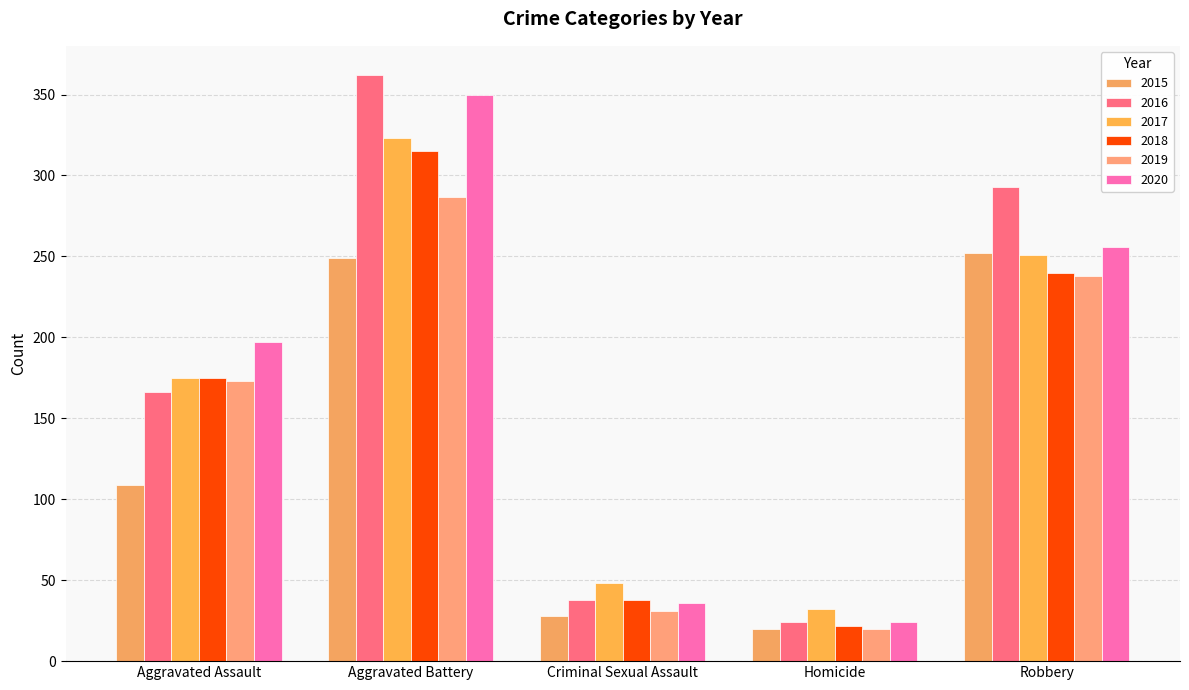

How many series are shown in this chart?

6